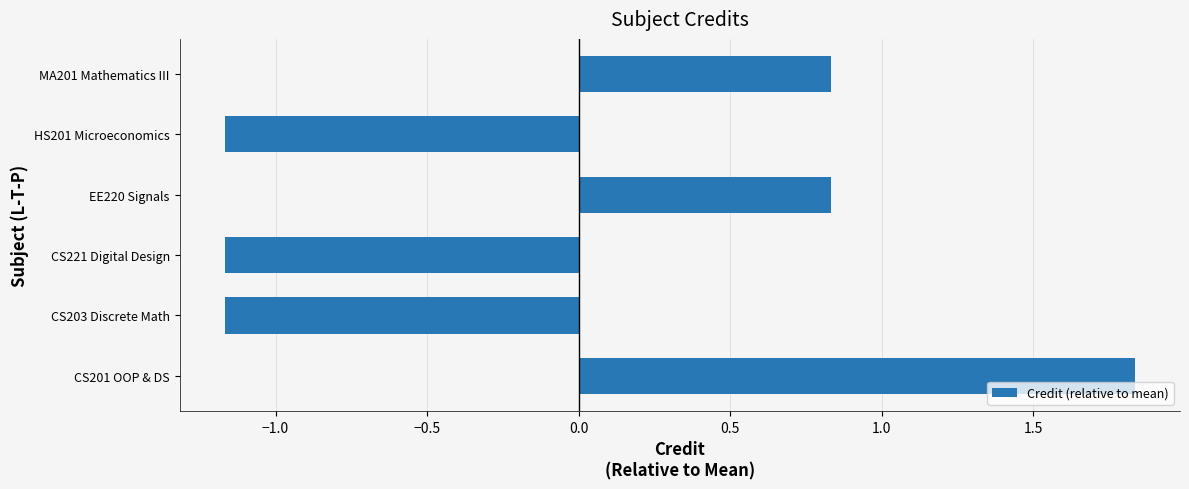

At which category does the chart reach its peak across all series?

CS201 OOP & DS